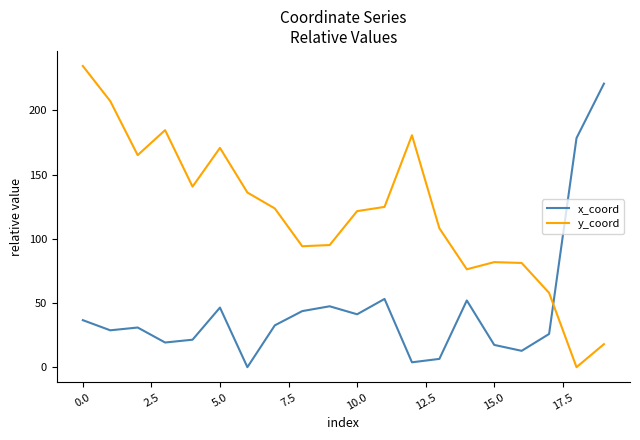

How many times do y_coord and x_coord cross each other?

1